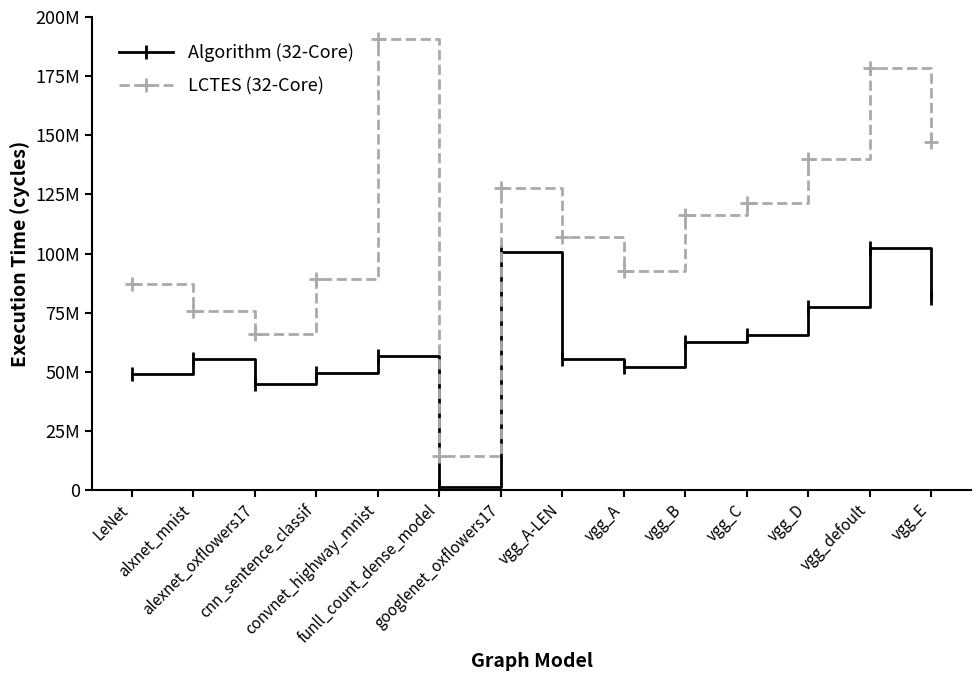

True or false: Algorithm (32-Core) and LCTES (32-Core) cross at least once.

False